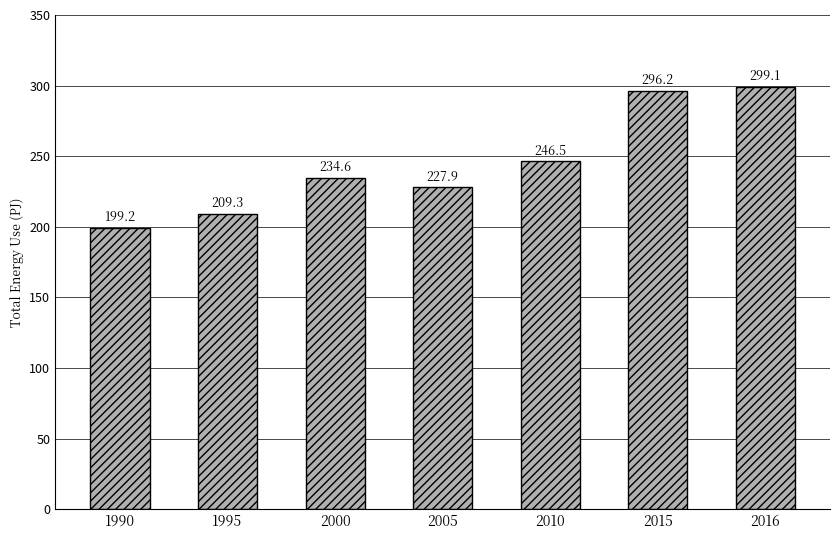

What is the sum of the values at 2016 and 1990?

498.3